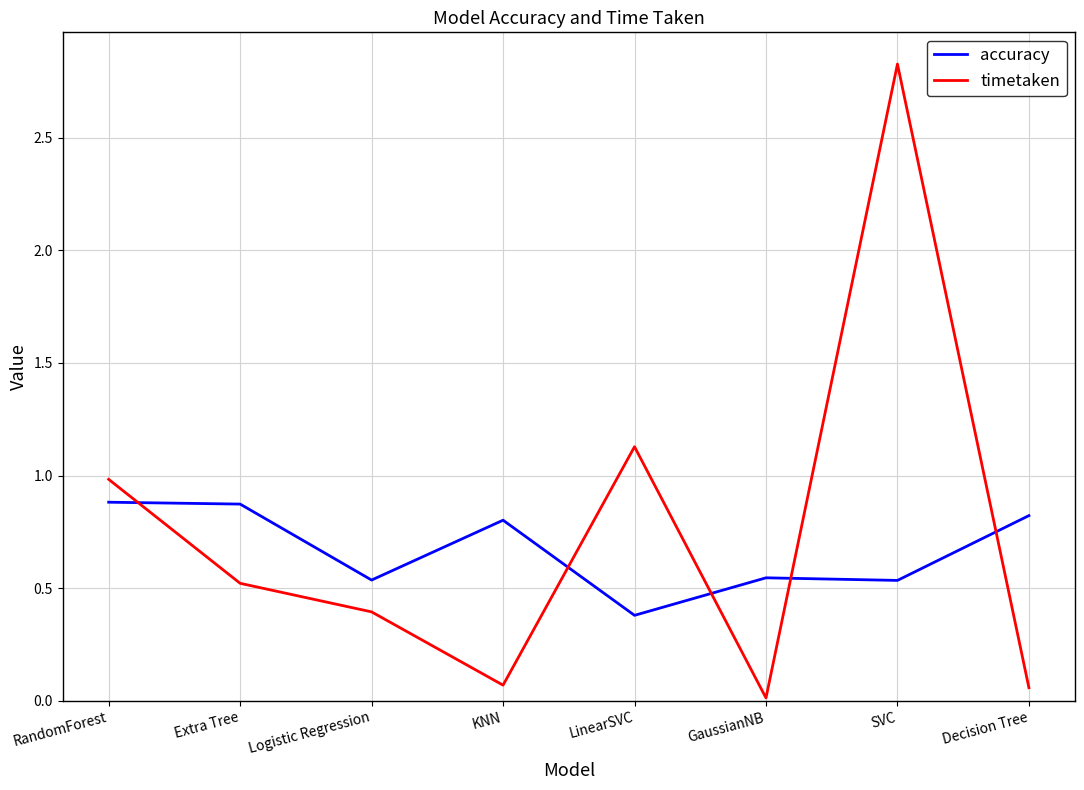

Which series has the largest total across all categories?

timetaken